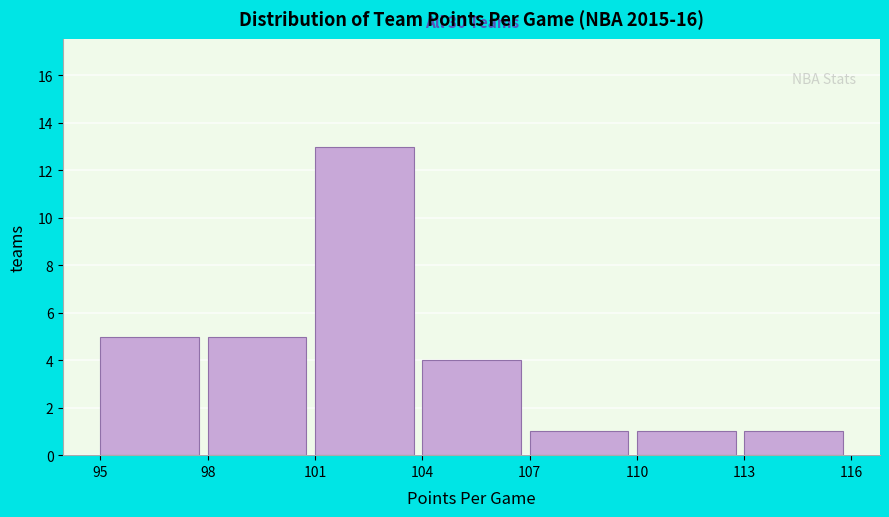

Which range on the x-axis has the tallest bar?

101 to 104